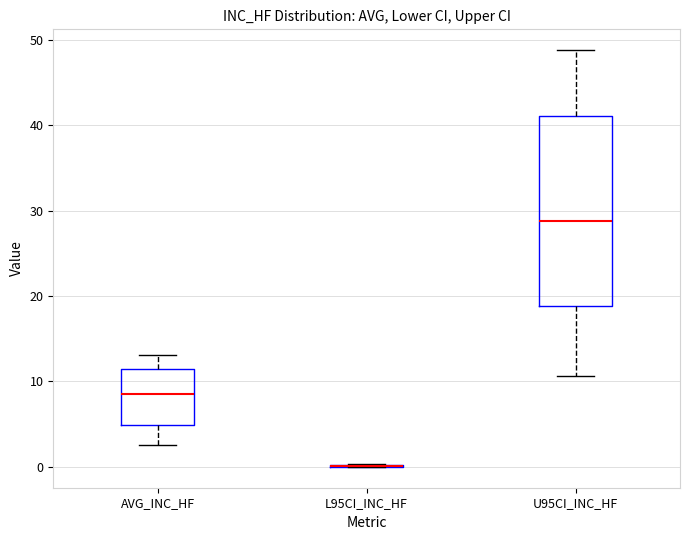

Reading left to right, transcribe this box plot: for each box, give where its median line is, the range the box spans, and where its two whiskers end, as read against the y-axis. The values are not printed on the chart, so give them approximately, as read against the axis.

AVG_INC_HF: median 8, box 5 to 11, whiskers 3 to 13
L95CI_INC_HF: box collapsed to a line at 0, whiskers 0 to 0
U95CI_INC_HF: median 29, box 19 to 41, whiskers 11 to 49